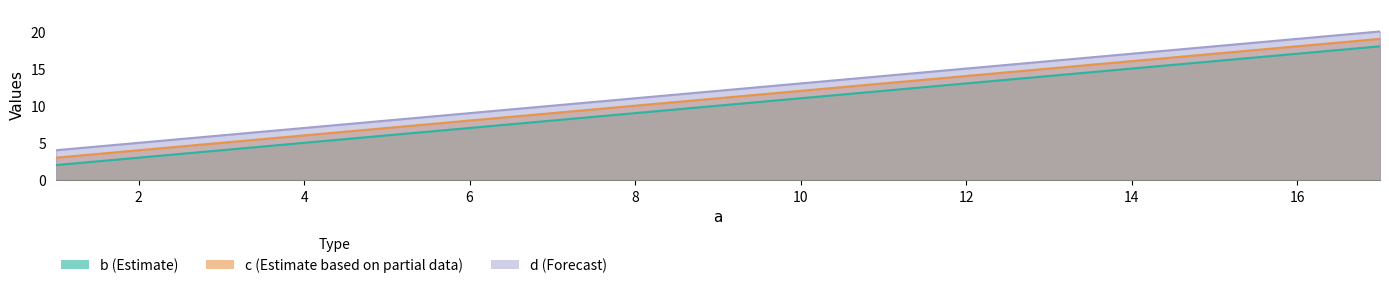

Between 1 and 17, which series saw the biggest shift?

b